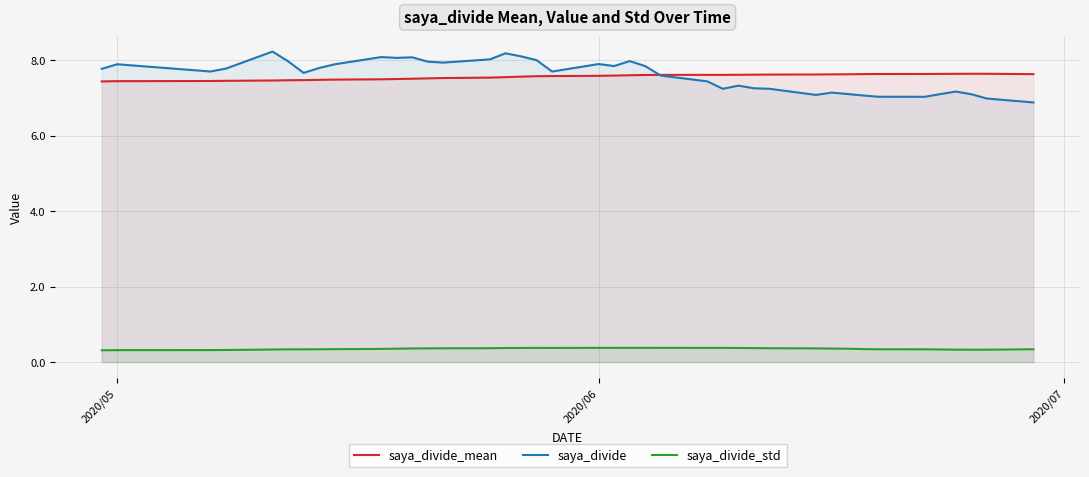

List the series in order of their peak value, highest first.

saya_divide, saya_divide_mean, saya_divide_std